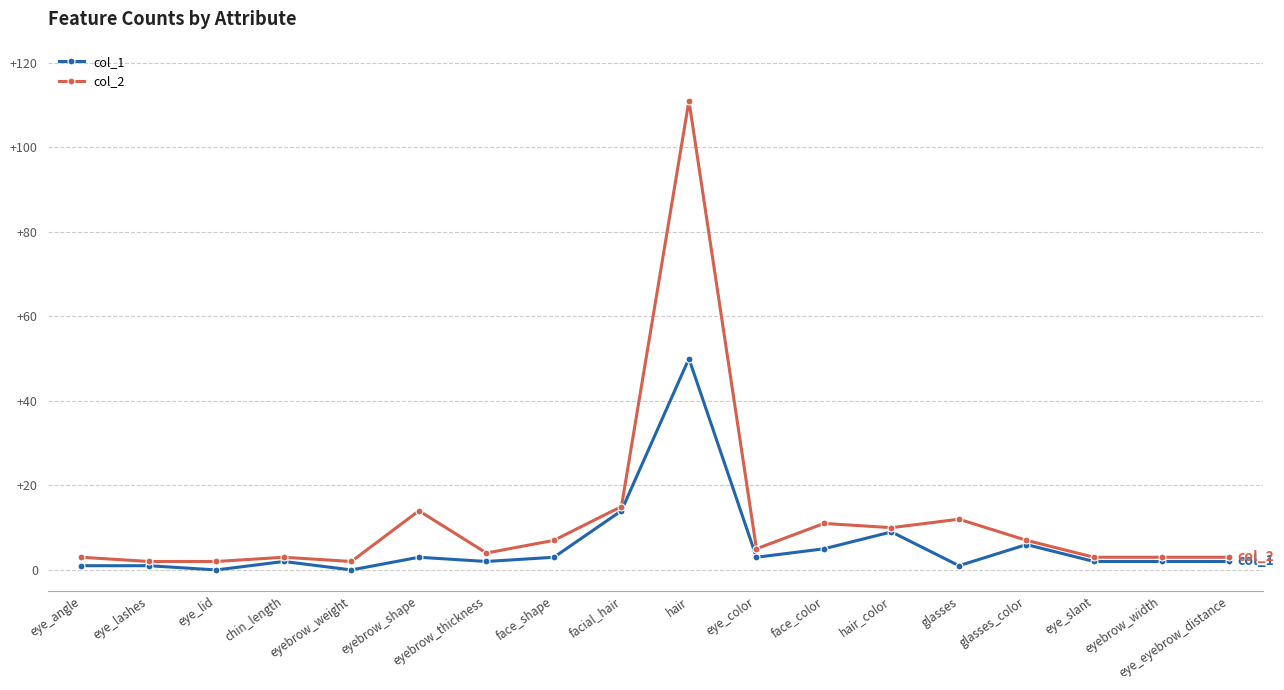

List the series in order of their overall mean, lowest first.

col_1, col_2